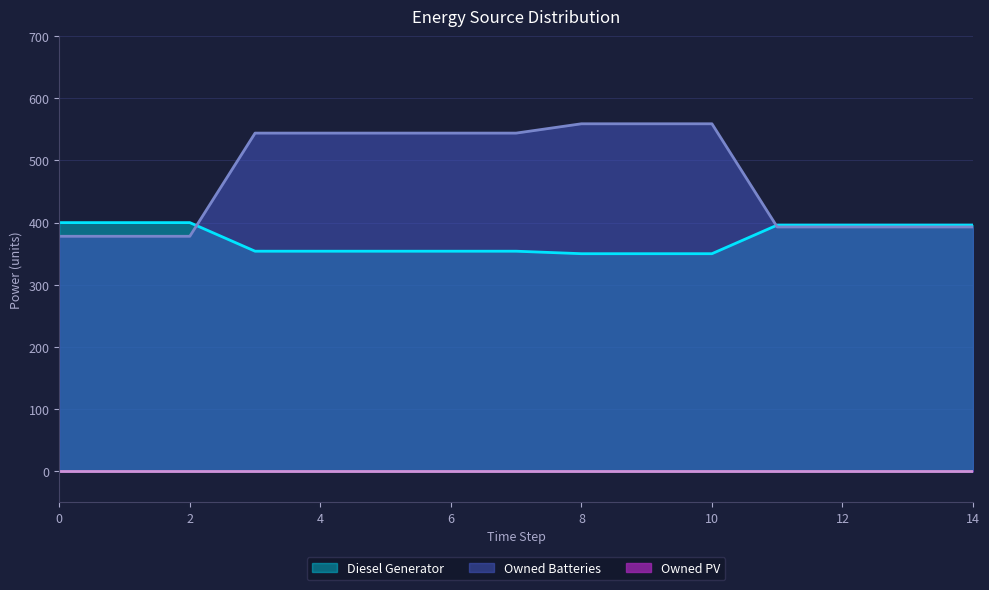

What is the difference between the Diesel Generator values at 1 and 6?

46